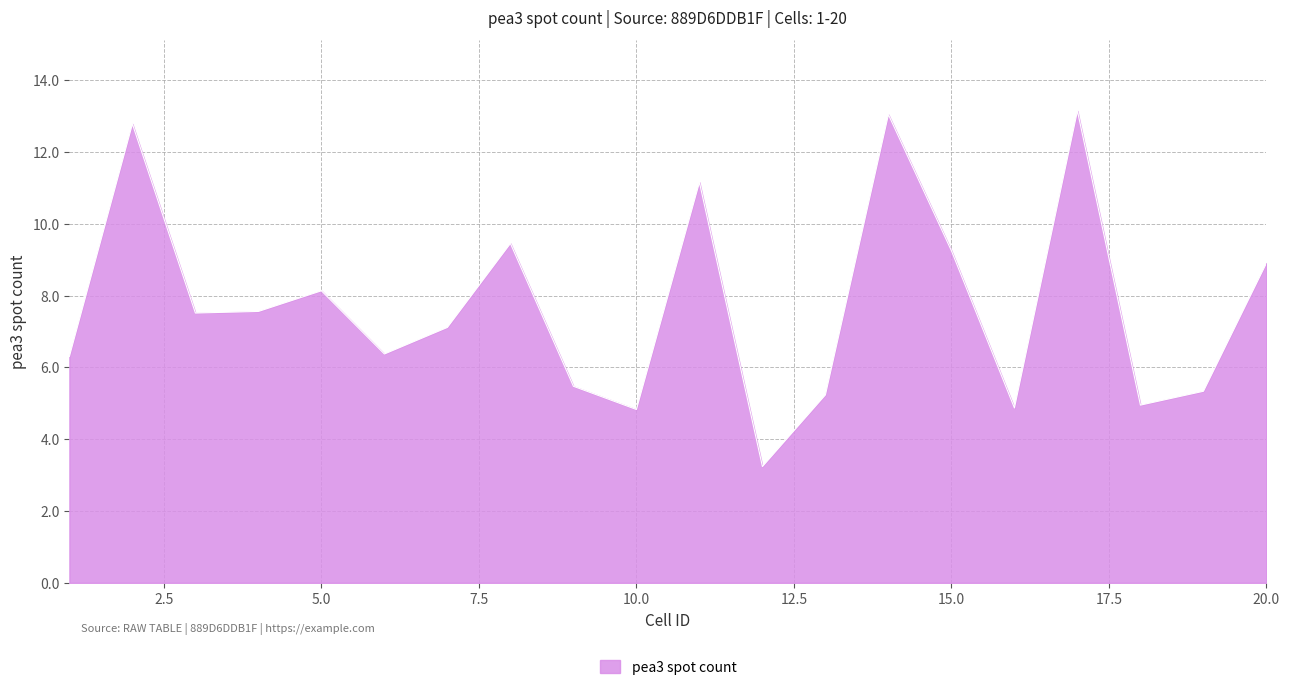

What is the minimum value shown in the chart?

3.2